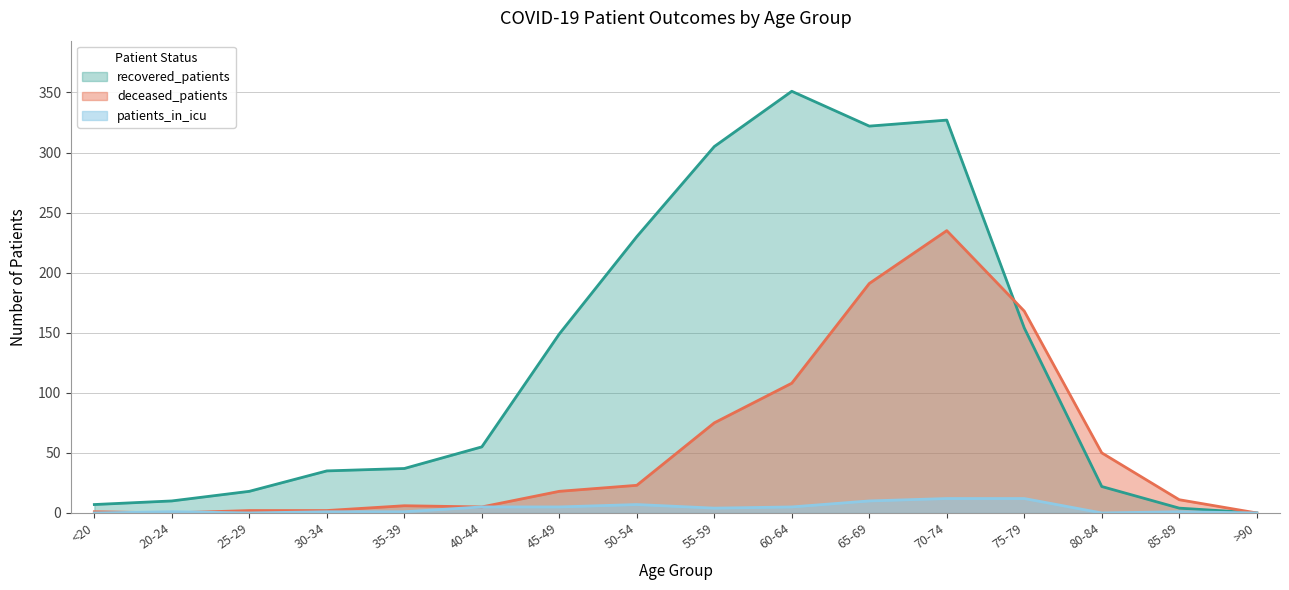

What is the total value across all series at 25-29?

20